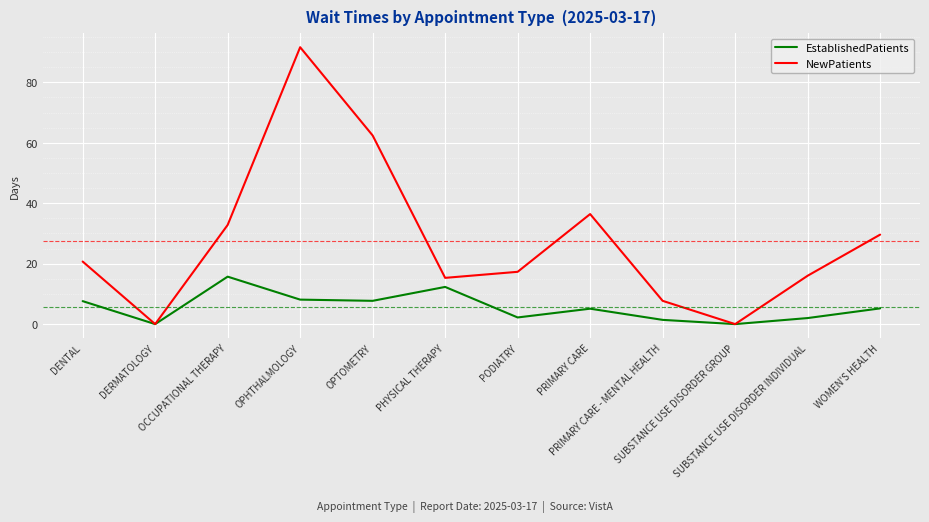

In NewPatients, how many points are higher than both neighbors (excluding endpoints)?

2